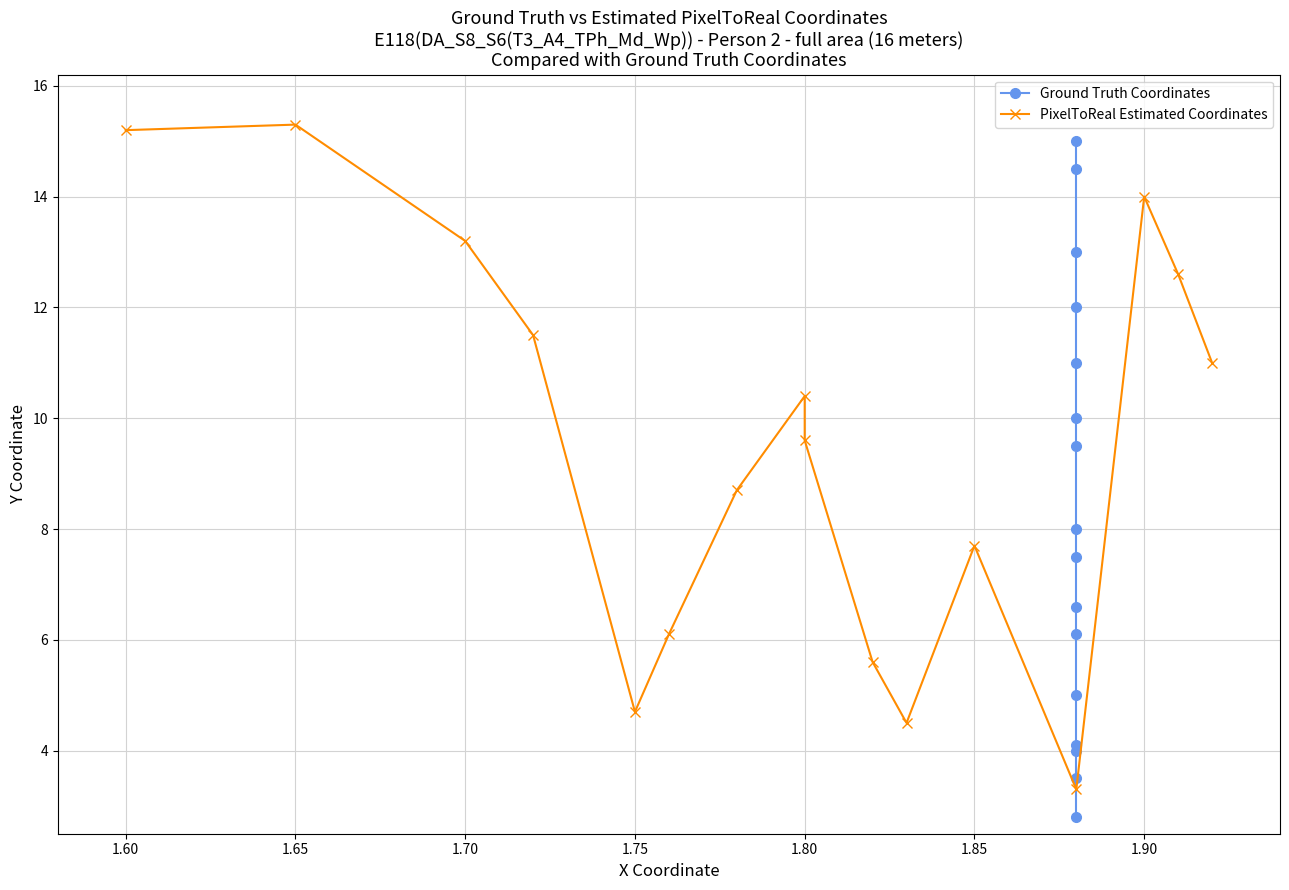

Rank the series by their average value, from lowest to highest.

Ground Truth Coordinates, PixelToReal Estimated Coordinates